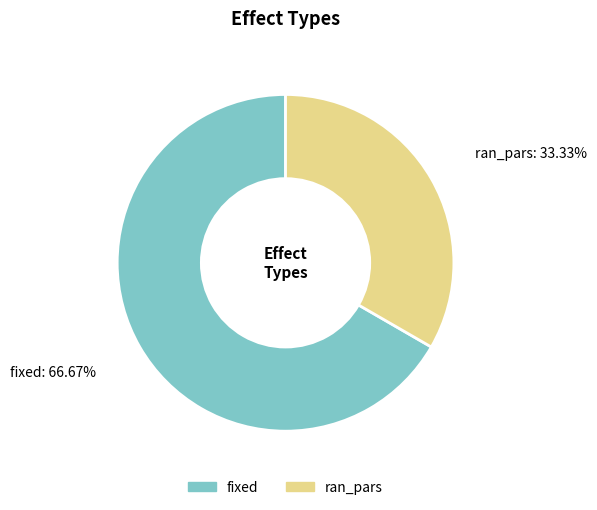

Which slice is the largest?

fixed